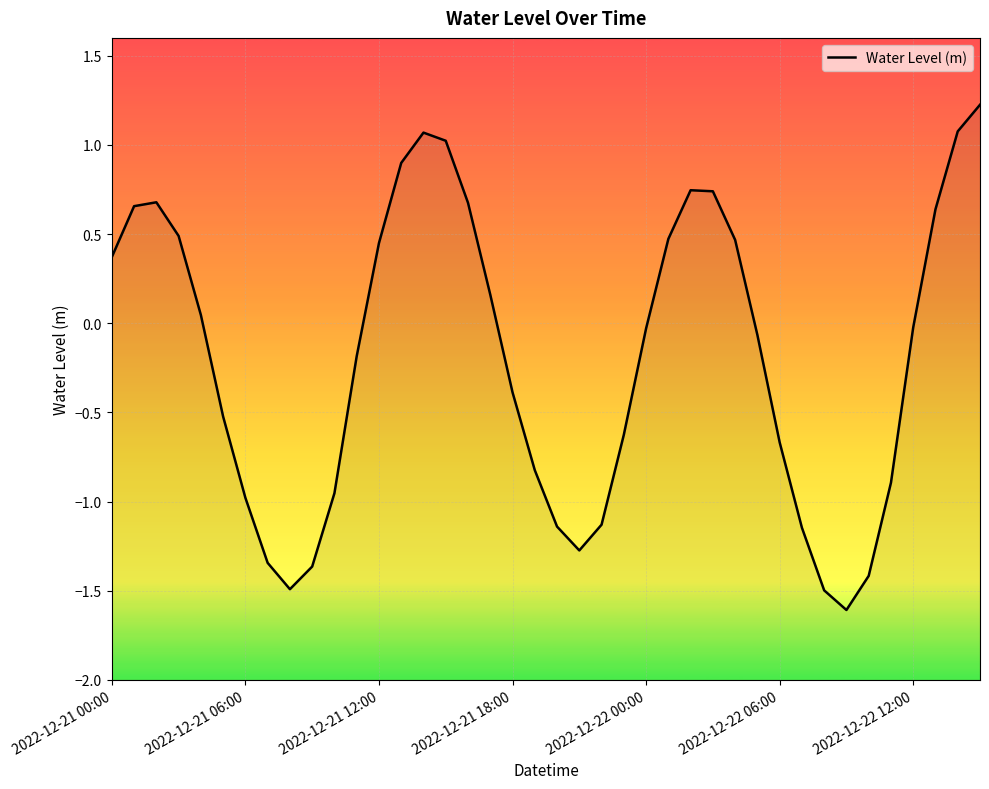

Is this an area chart (filled region under the line)?

No